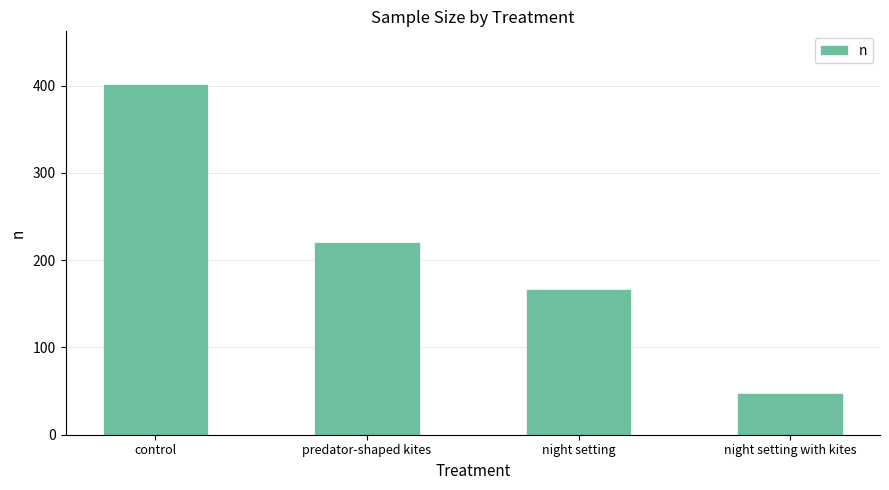

Rank the categories by value from lowest to highest.

night setting with kites, night setting, predator-shaped kites, control